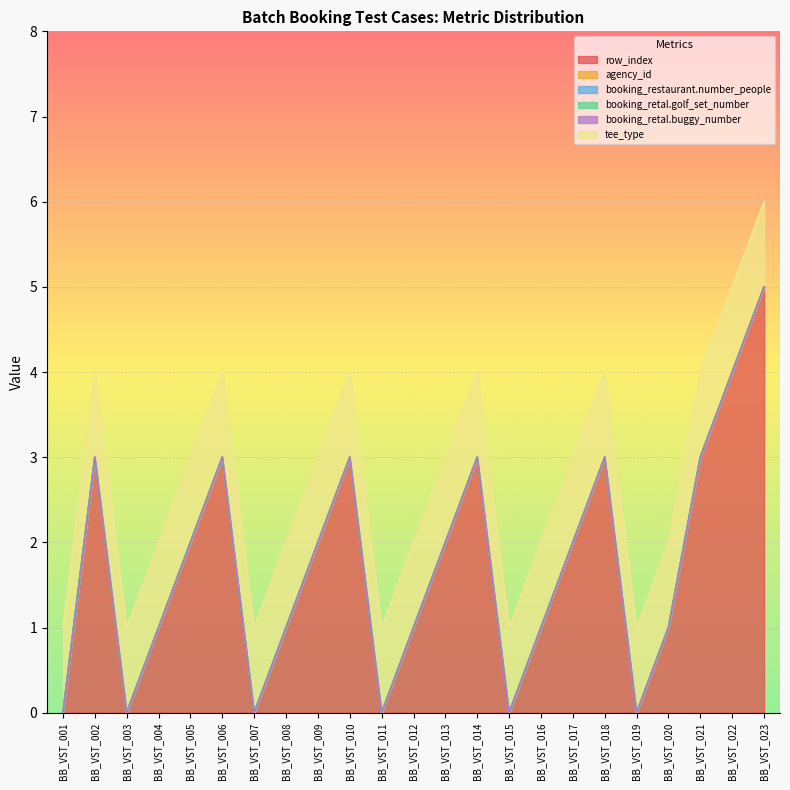

At which category is the sum across all series the highest?

BB_VST_023